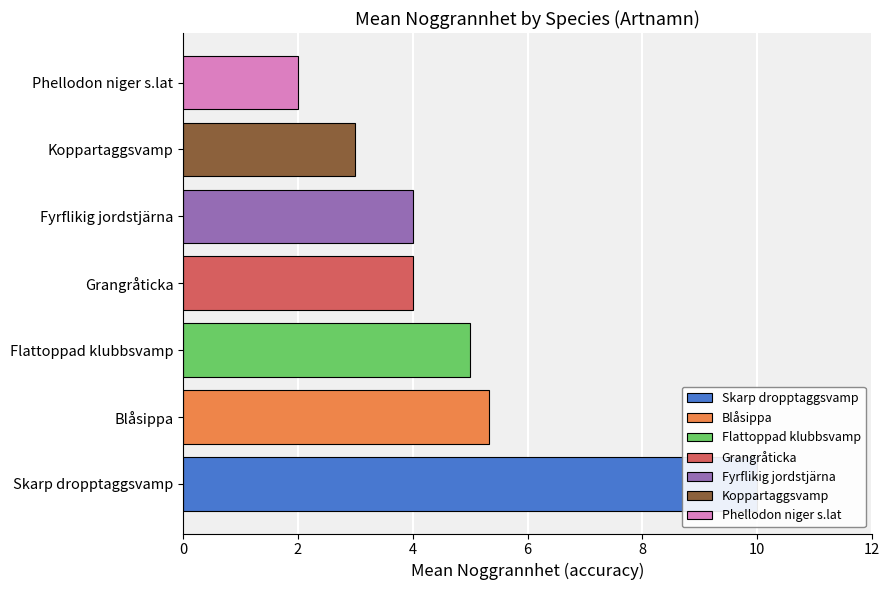

Is it true that the value at 2 is 1?

False